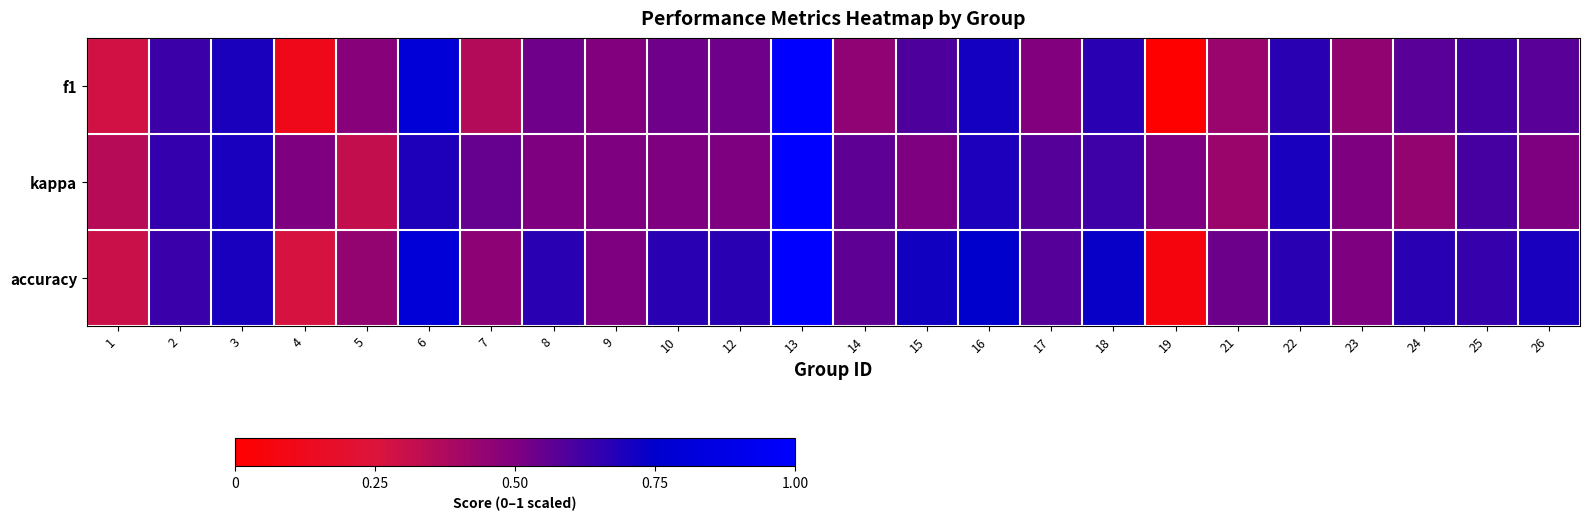

What is the difference between the highest and lowest values at 26?

0.2